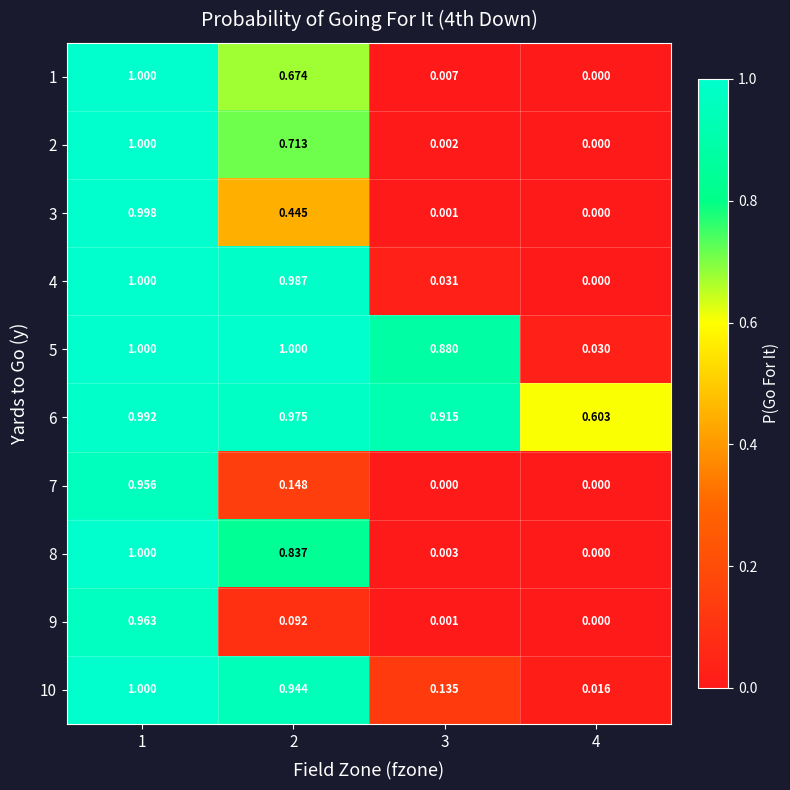

Is the value of 4 at 1 greater than the value of 1 at 3?

Yes